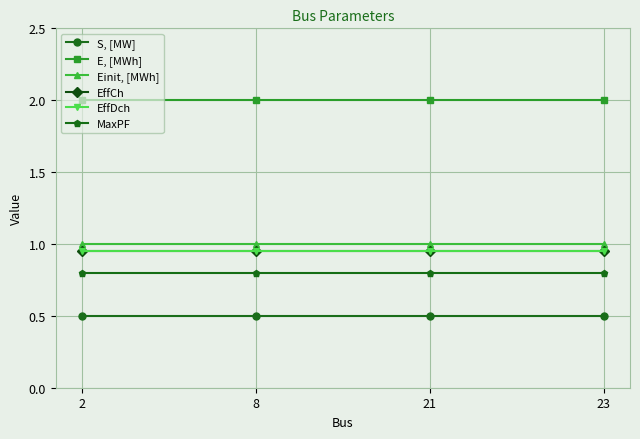

Is this an area chart (filled region under the line)?

No